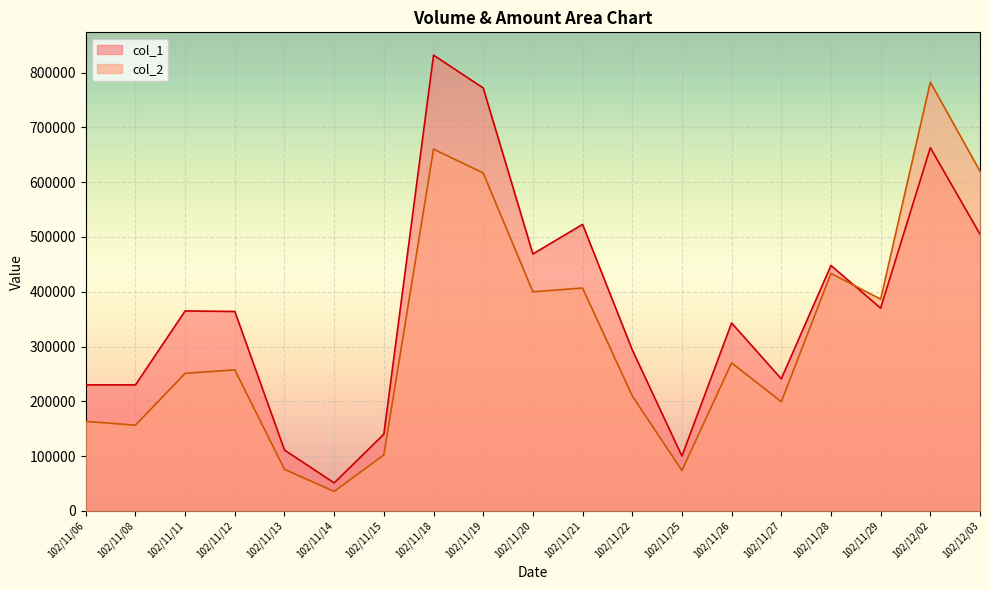

What are all the series names shown in the legend?

col_1, col_2